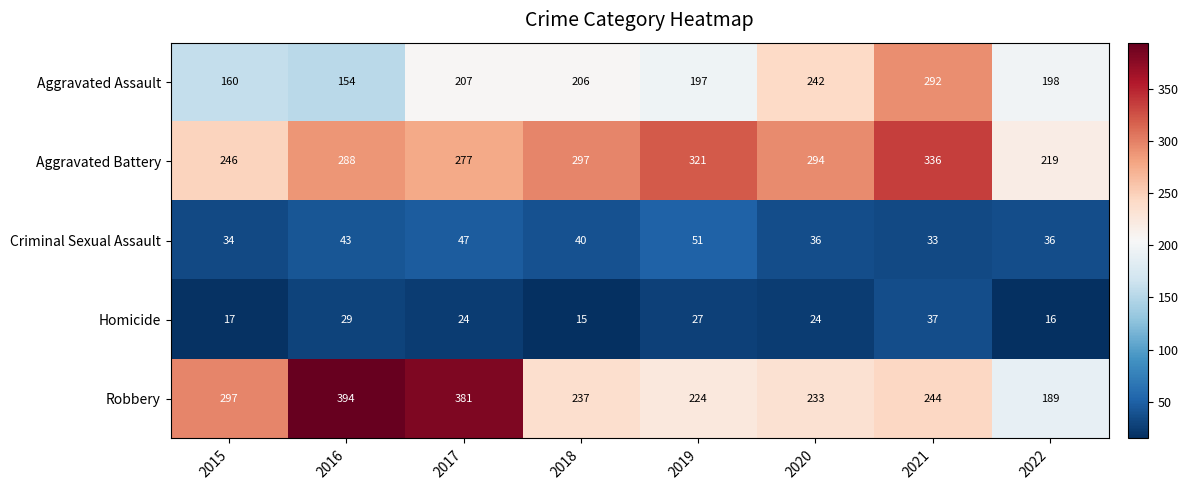

At 2016, list the series in order from largest to smallest.

Robbery, Aggravated Battery, Aggravated Assault, Criminal Sexual Assault, Homicide